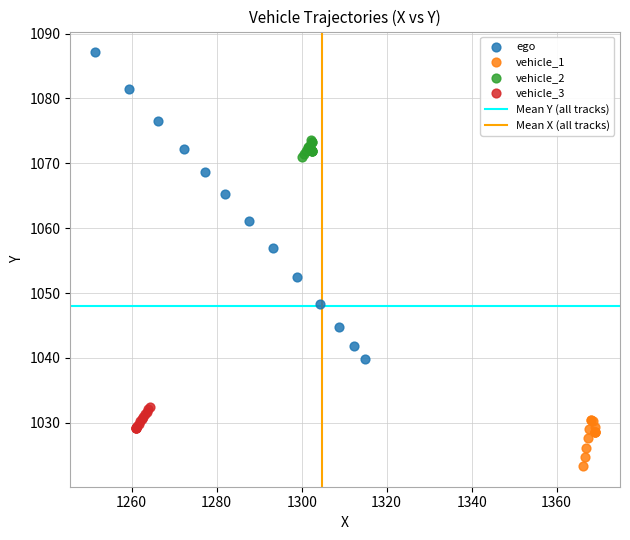

Which series contains the lowest Y value?

vehicle_1